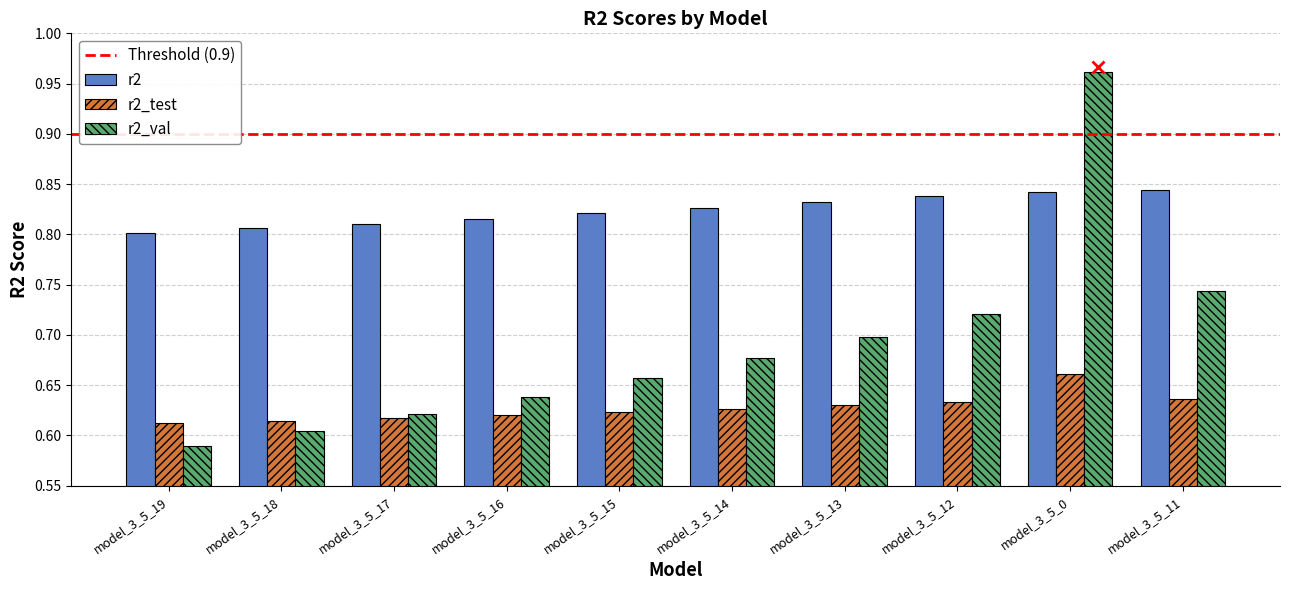

What is the sum of the r2_test values at model_3_5_0 and model_3_5_15?

1.3